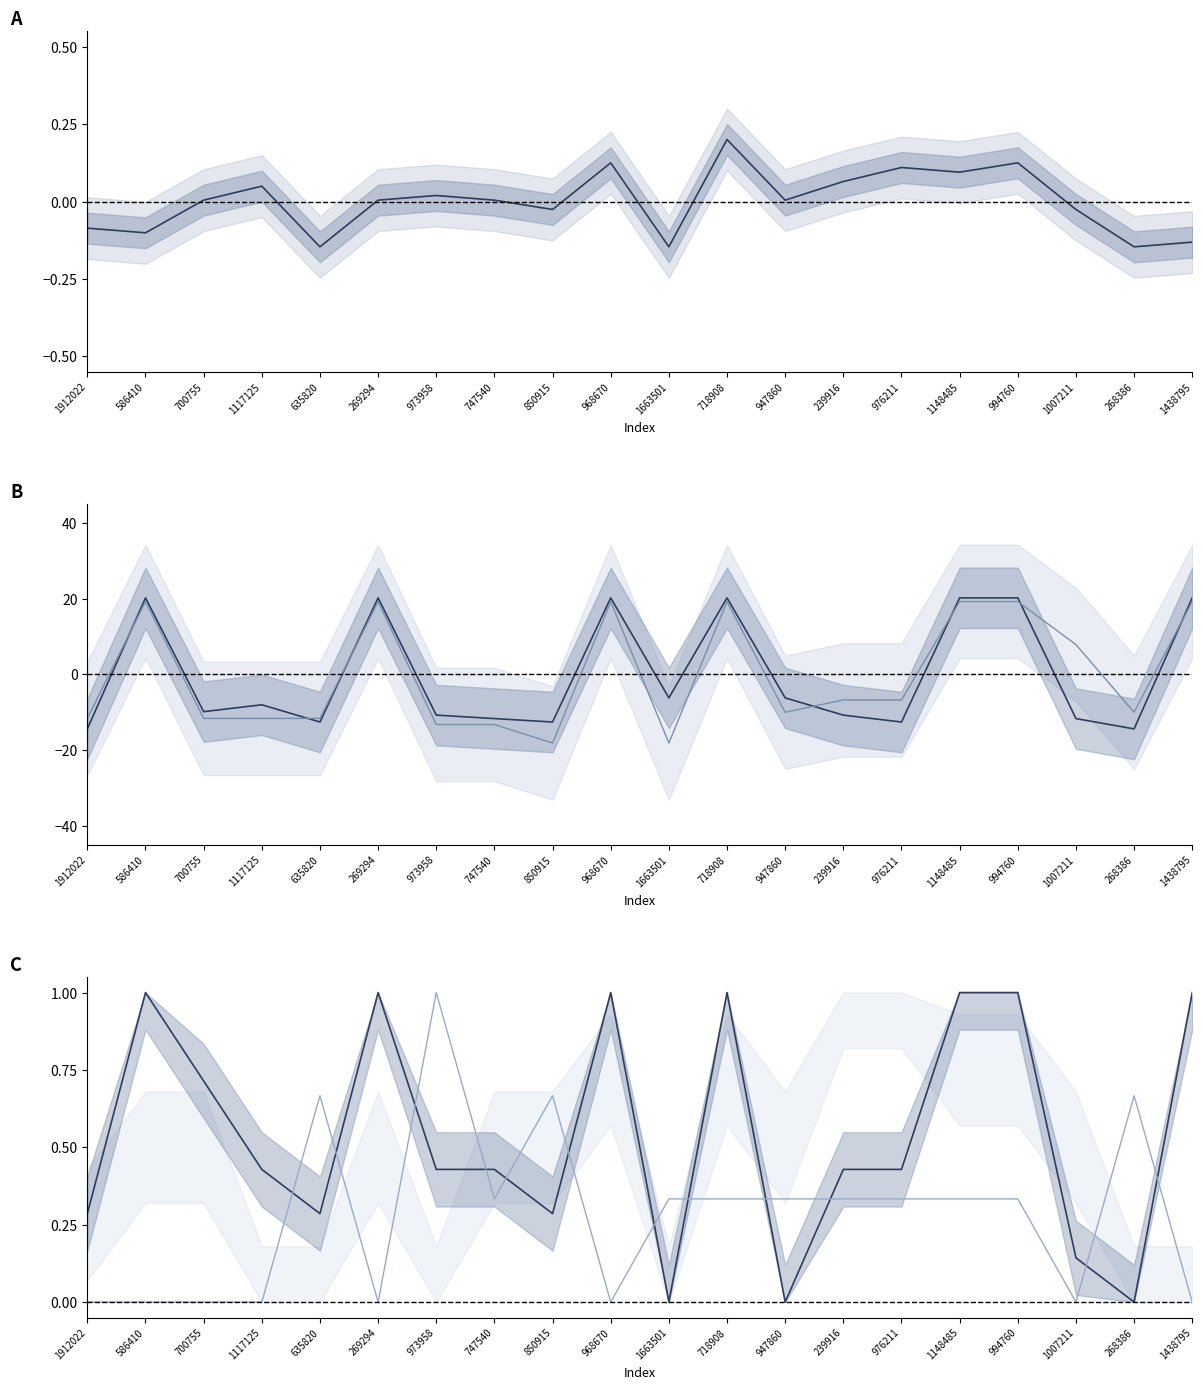

Where does the char_3_y series first go above -8?

586410